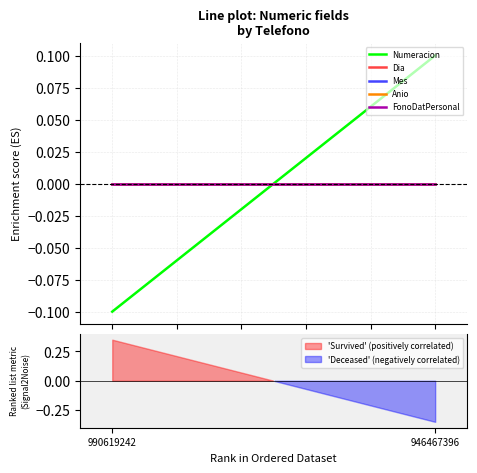

What are all the series names shown in the legend?

Numeracion, Dia, Mes, Anio, FonoDatPersonal